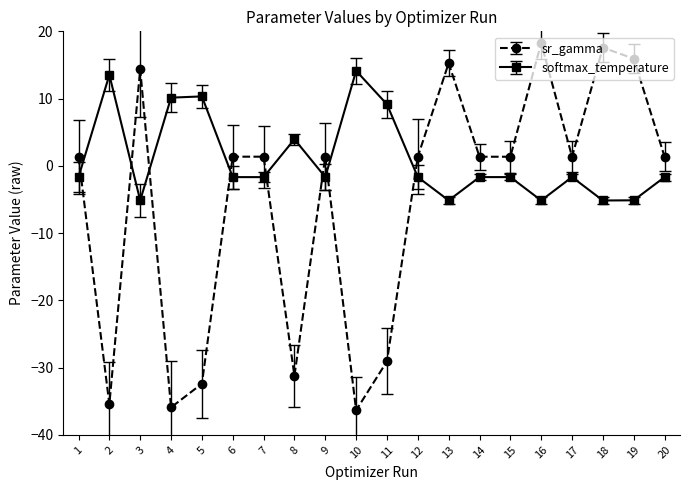

Rank the series at 12 from lowest to highest value.

softmax_temperature, sr_gamma